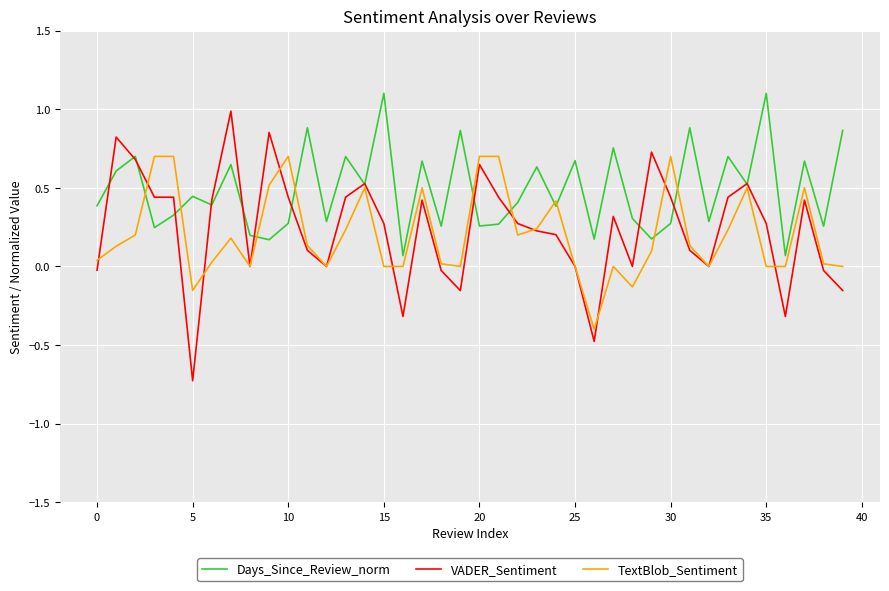

Which series has the widest spread of values?

VADER_Sentiment